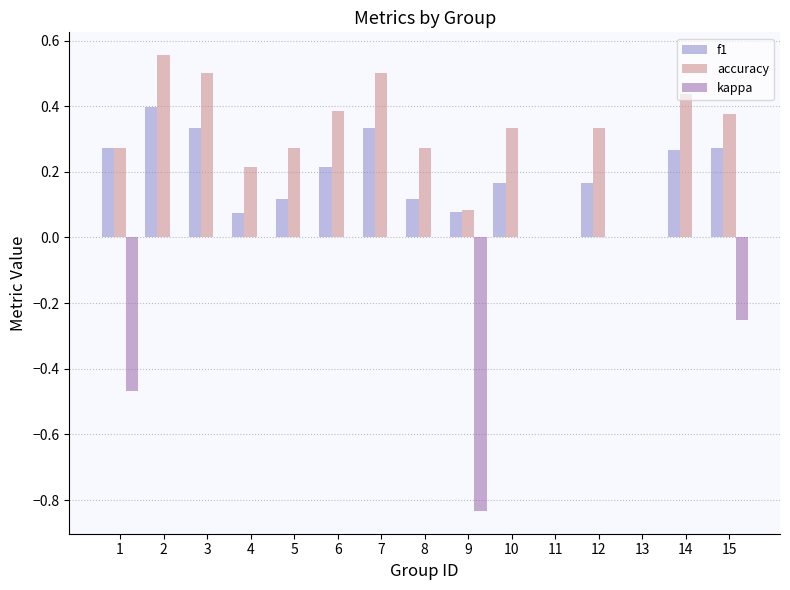

Is the value of f1 at 13 greater than the value of accuracy at 2?

No